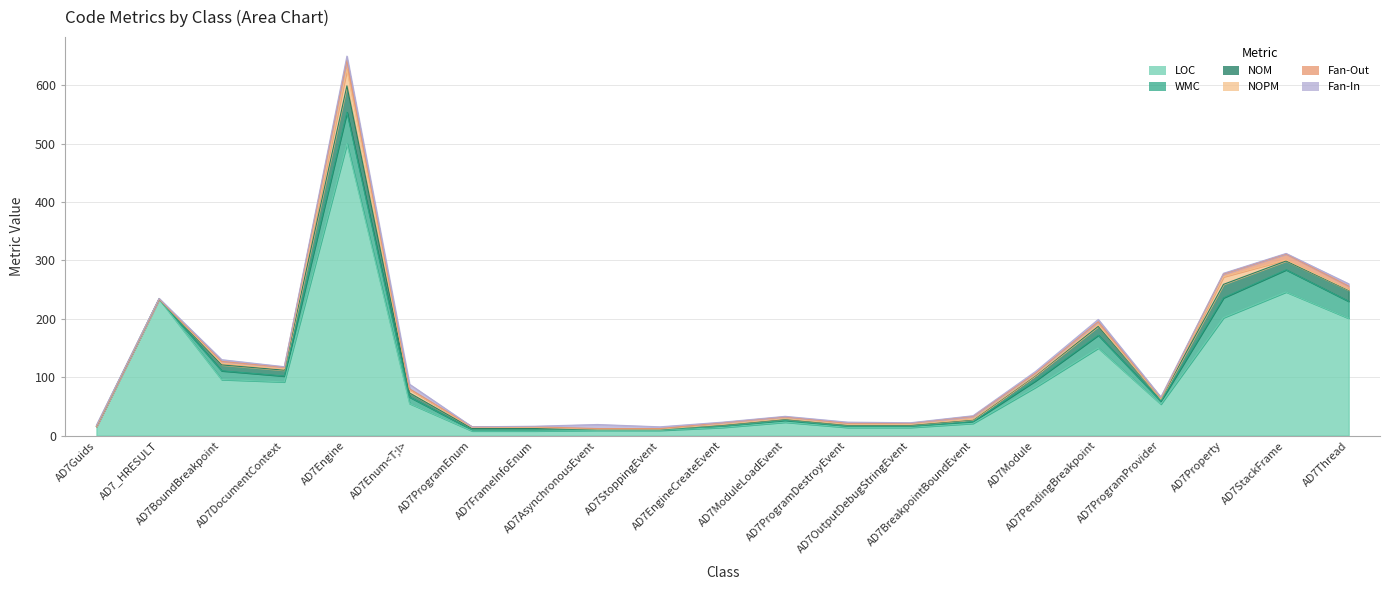

The Fan-Out series shows 1 at AD7DocumentContext. True or false?

False